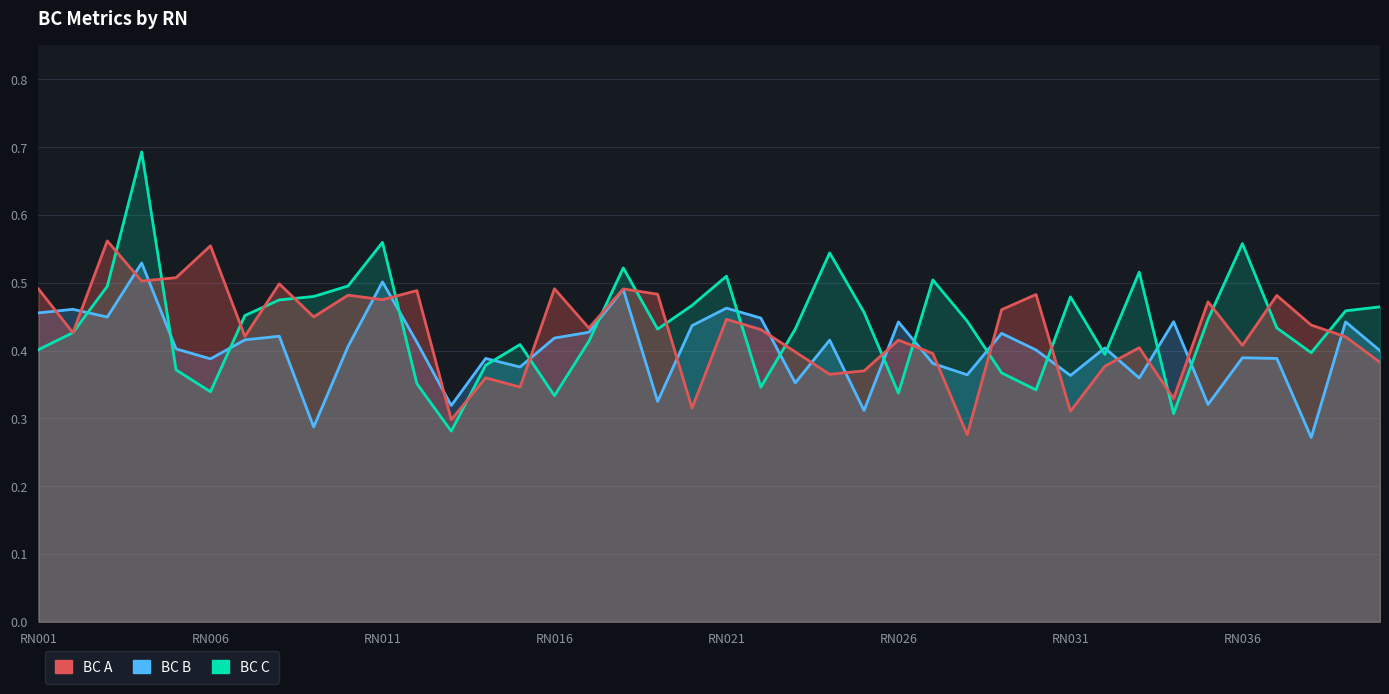

Read the BC B value at 24.

0.3